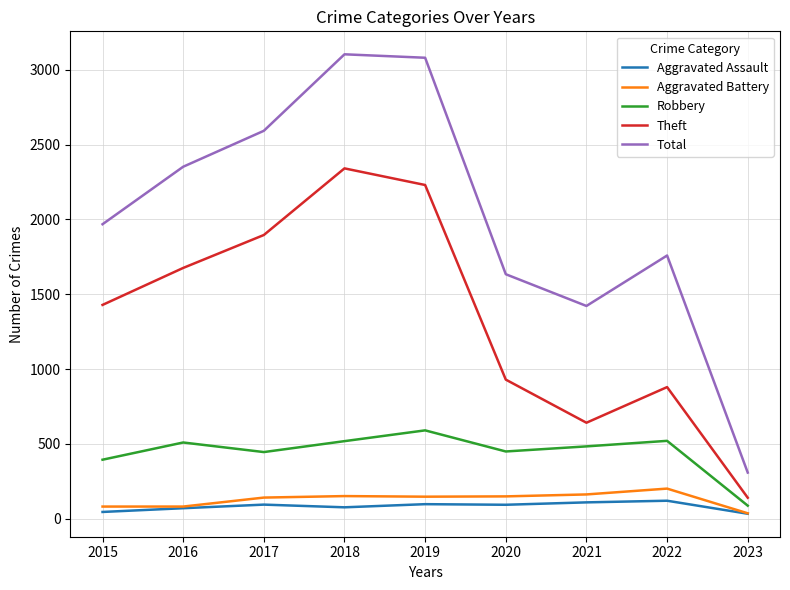

What is the sum of the Aggravated Battery values at 2021 and 2023?

200